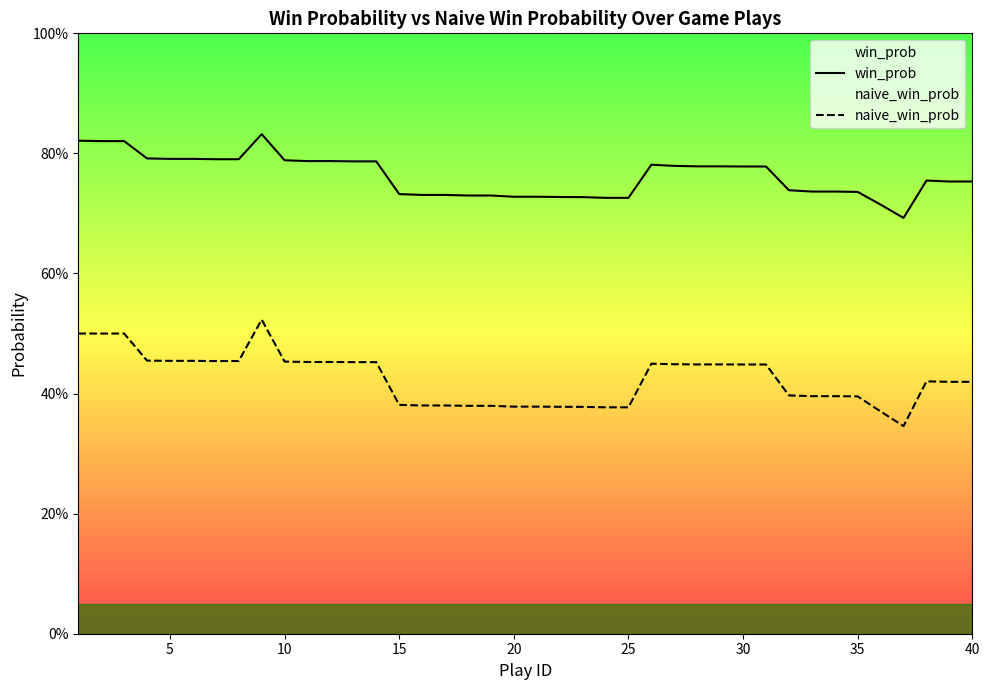

What is the value of the win_prob point at the 9th from the left?

0.8